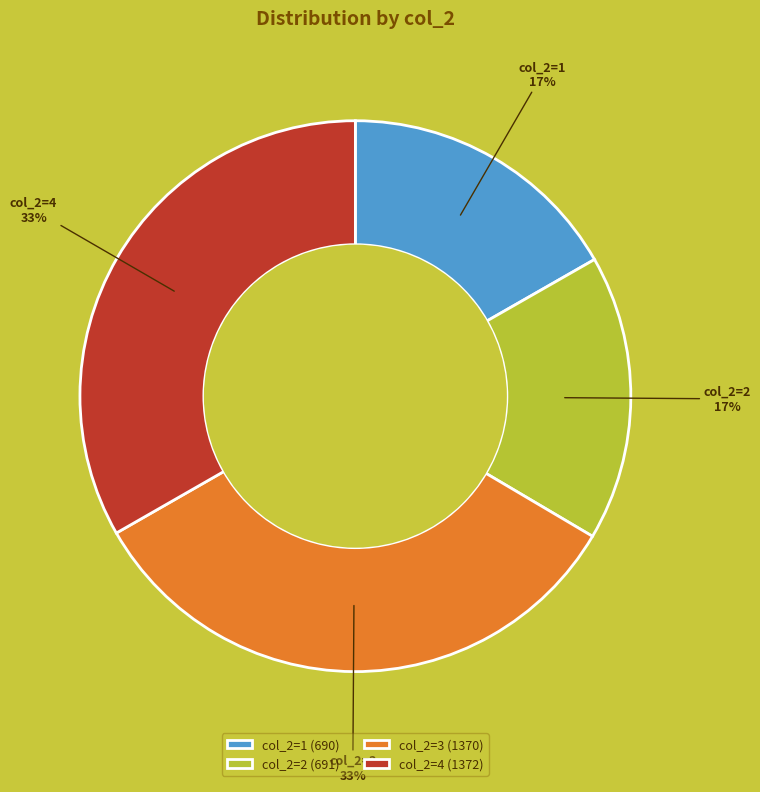

Approximately how many times larger is the value at col_2=4 compared to col_2=3?

1.0